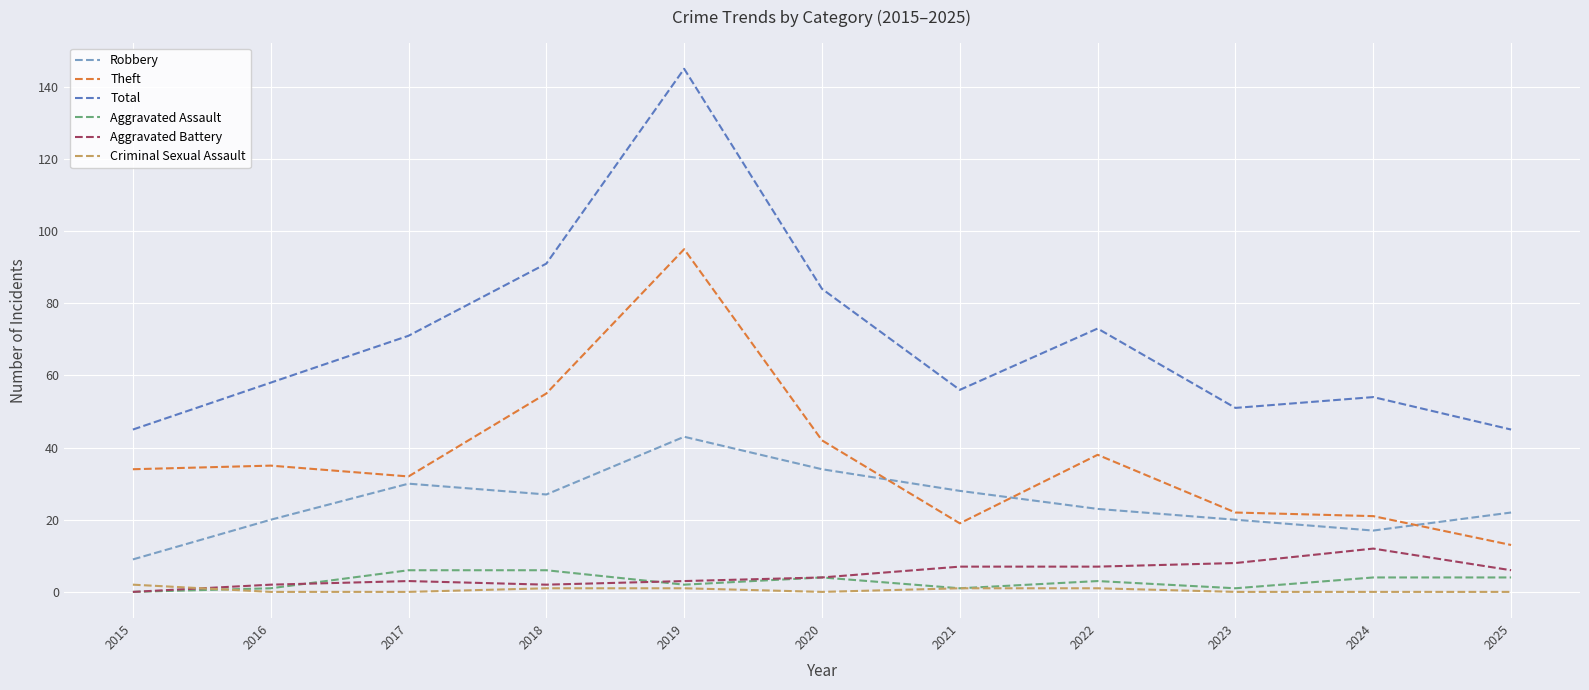

Is the value of Criminal Sexual Assault at 2020 greater than the value of Theft at 2021?

No